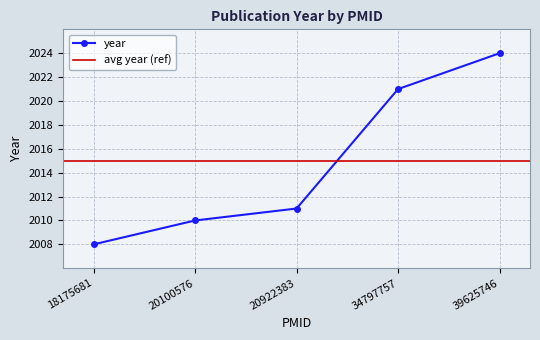

What is the change in value from 20922383 to 34797757?

+10